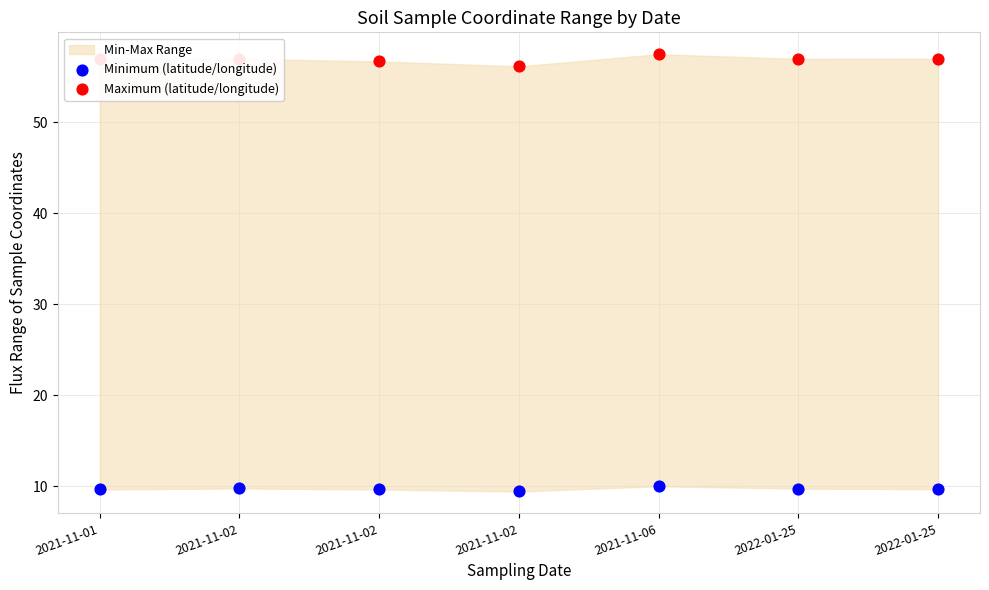

Which series contains the highest Y value?

Maximum (latitude/longitude)